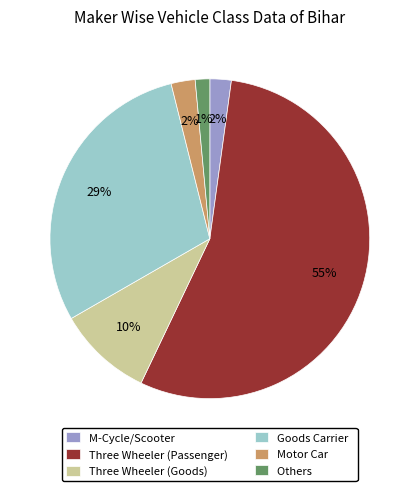

How many slices are in this pie chart?

6